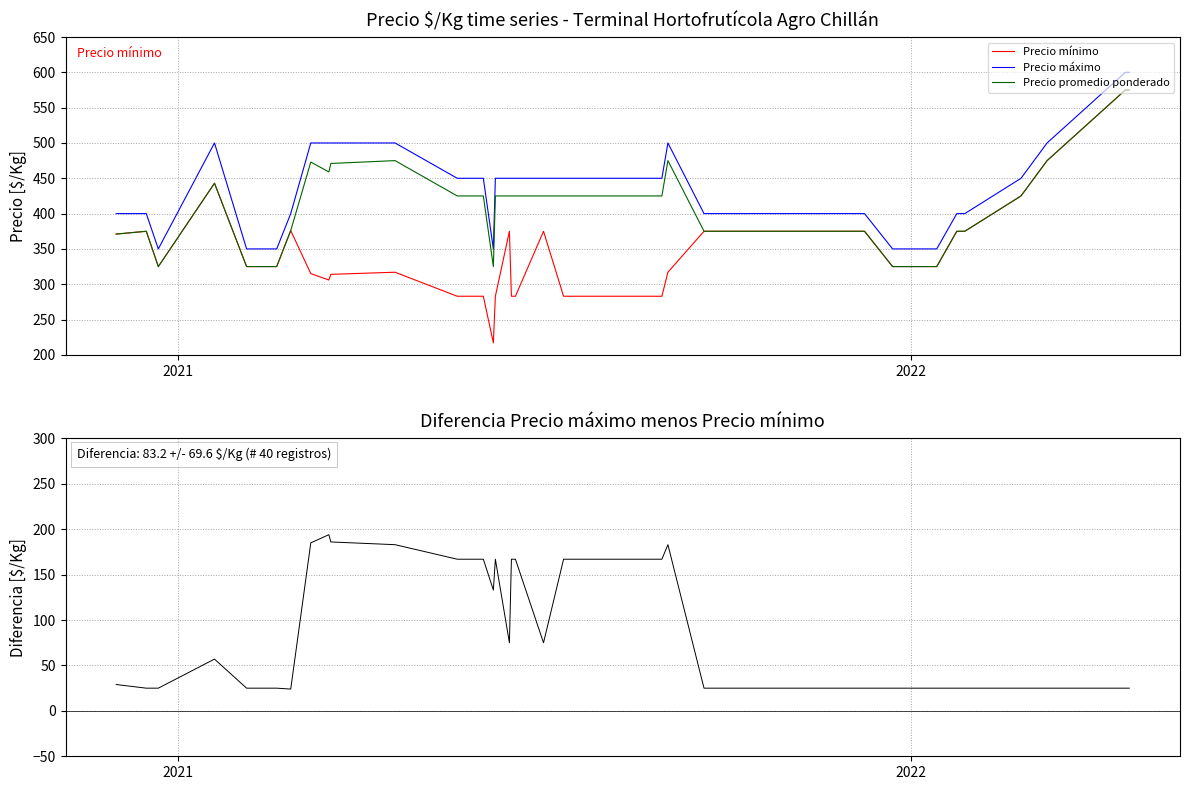

True or false: Precio máximo and Precio mínimo intersect in this chart.

False